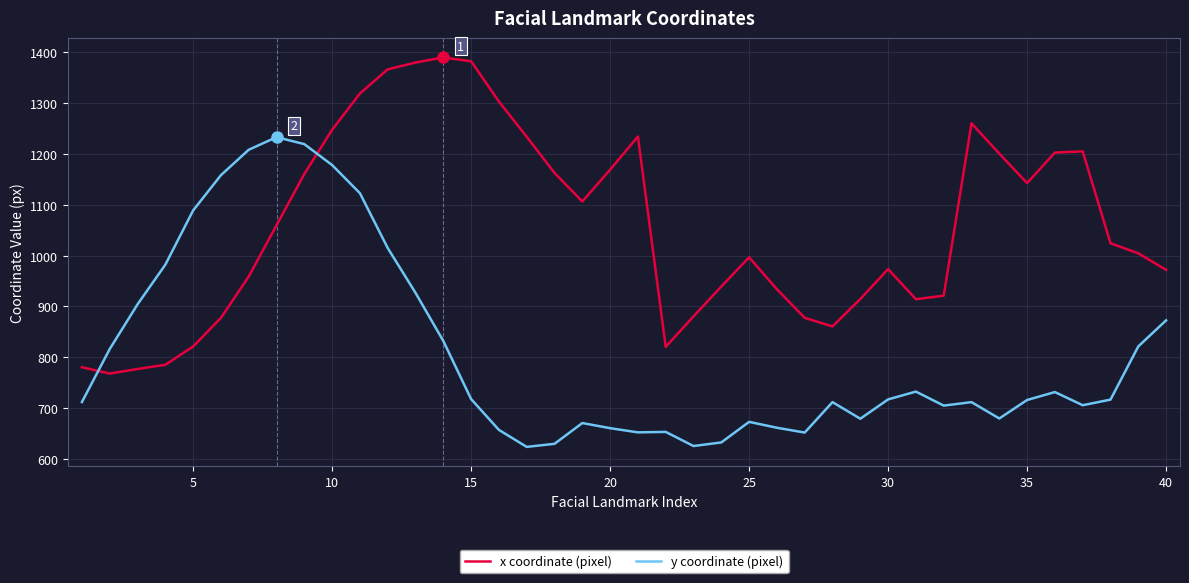

What is the maximum value for x coordinate (pixel)?

1390.3